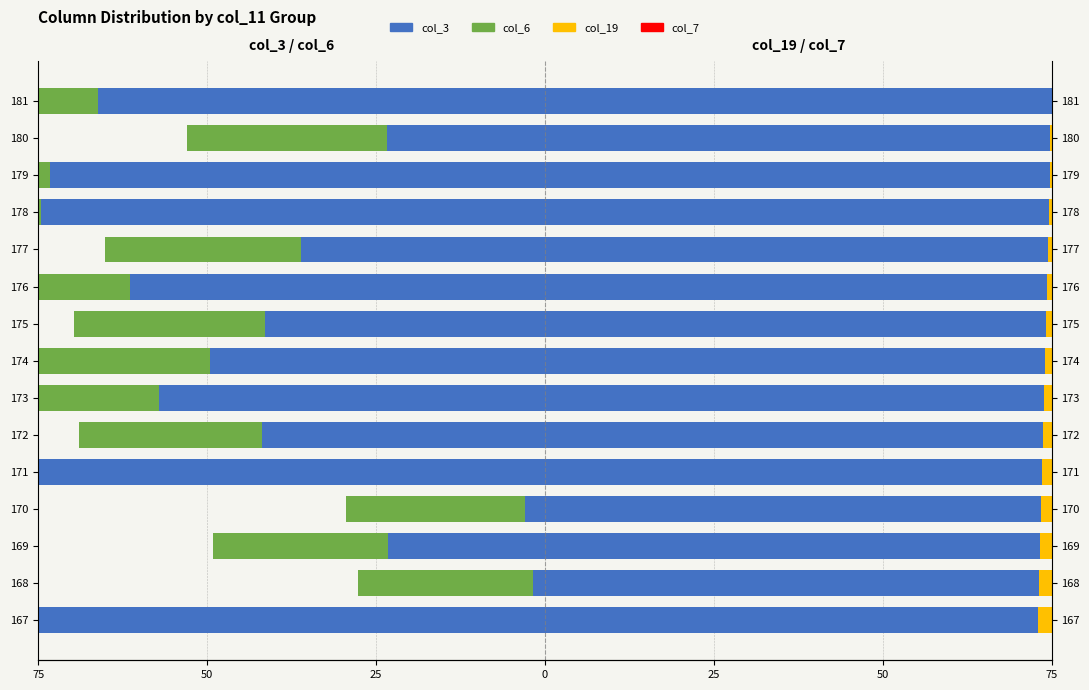

At how many categories does at least one series exceed -30?

15